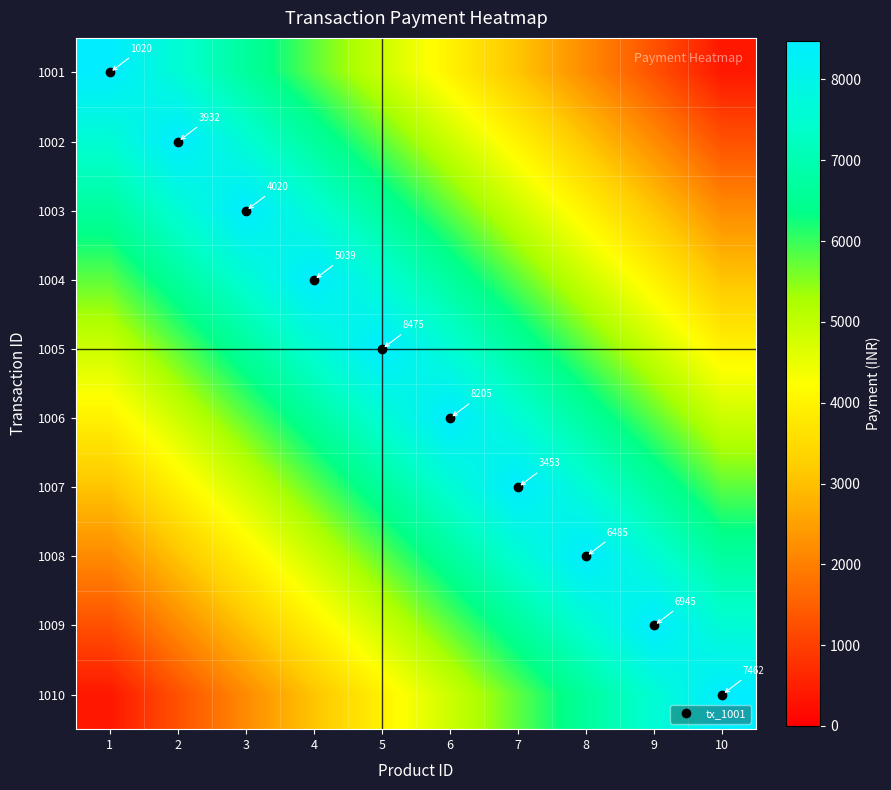

Count the number of categories in the chart.

10